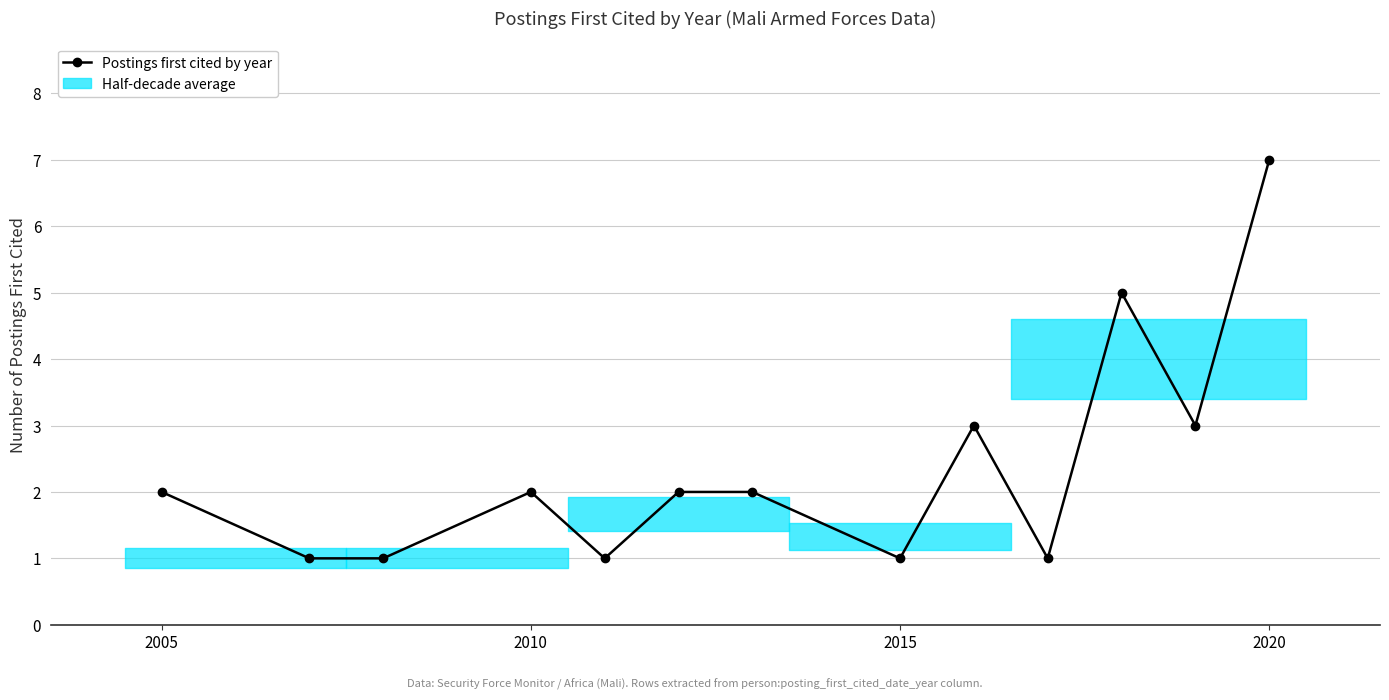

What is the greatest value displayed?

7